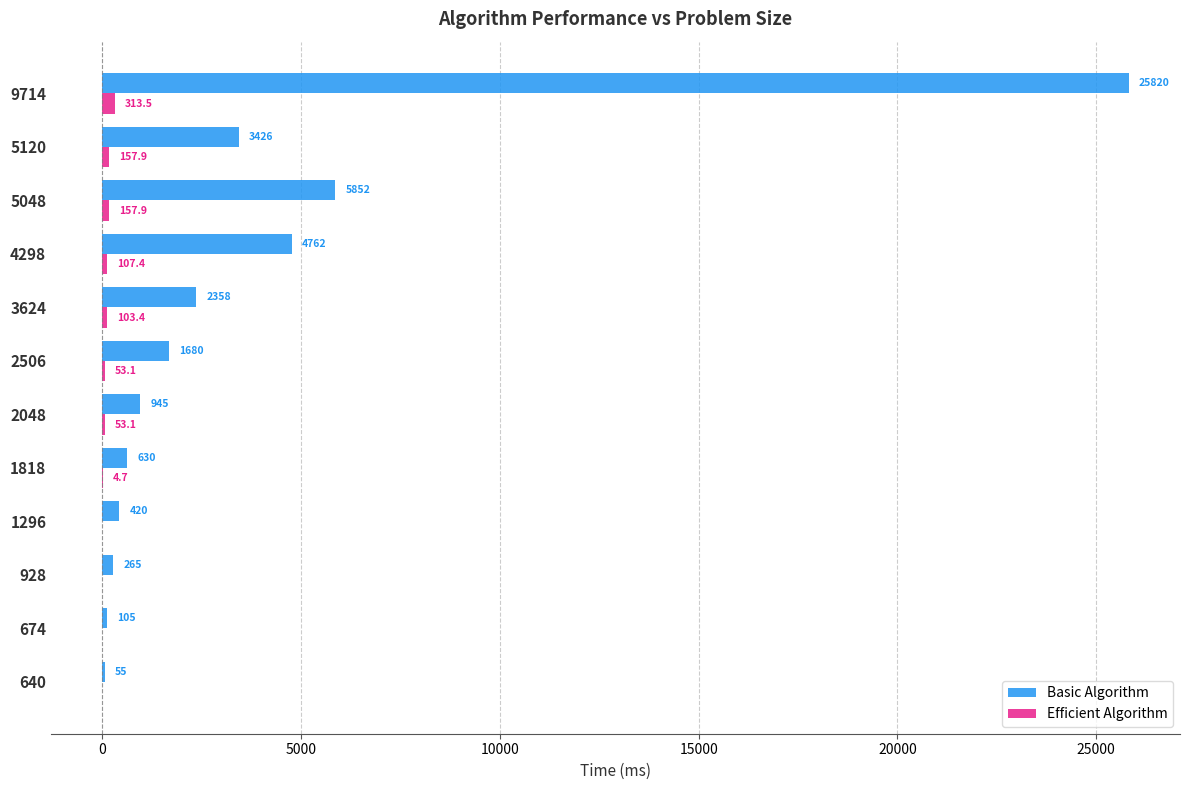

At which label does Basic Algorithm reach its peak?

9714